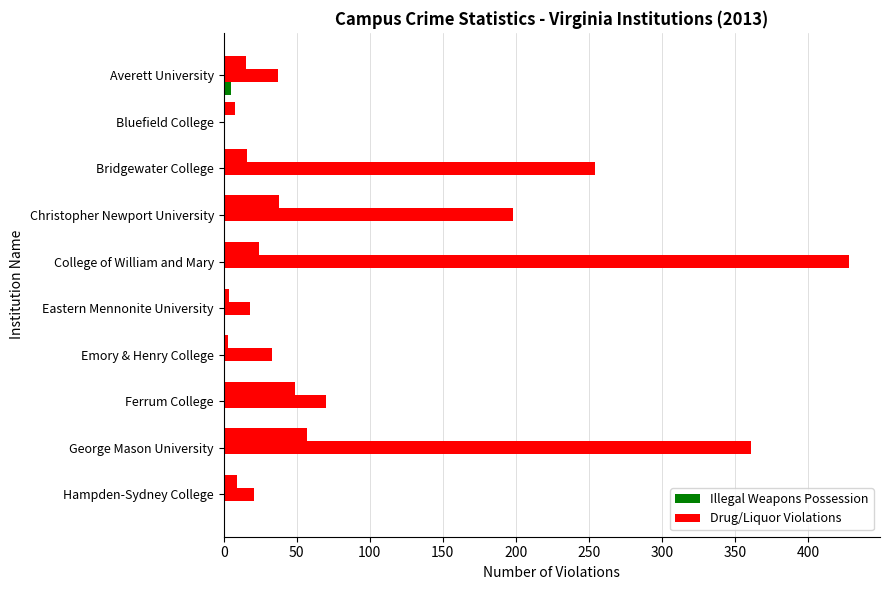

Reading right to left, extract all data points from this chart.

Drug Law Violations: 9	57	49	3	4	24	38	16	8	15
Liquor Law Violations: 21	361	70	33	18	428	198	254	0	37
Illegal Weapons Possession: 0	1	0	1	0	0	0	0	0	5